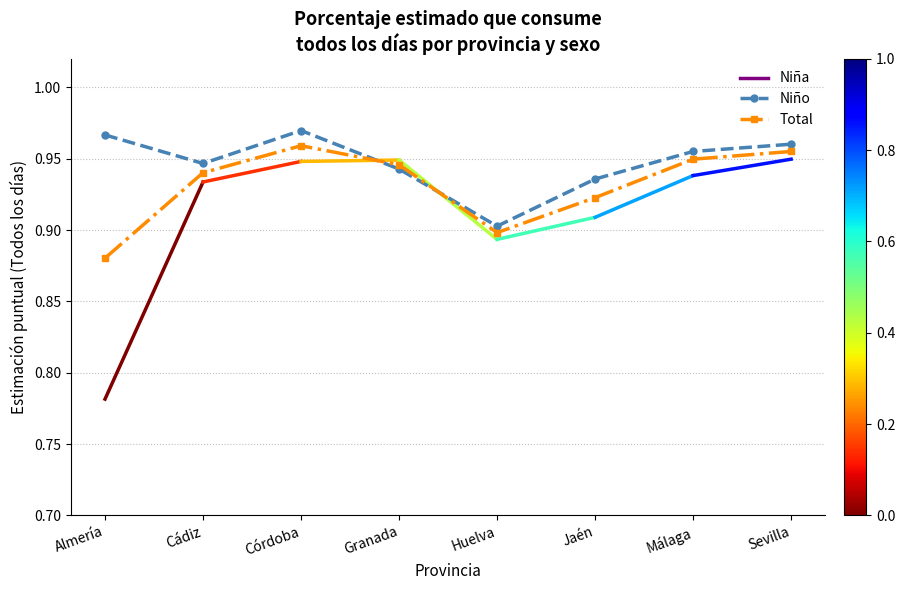

Which label corresponds to the smallest value in the chart?

Almería